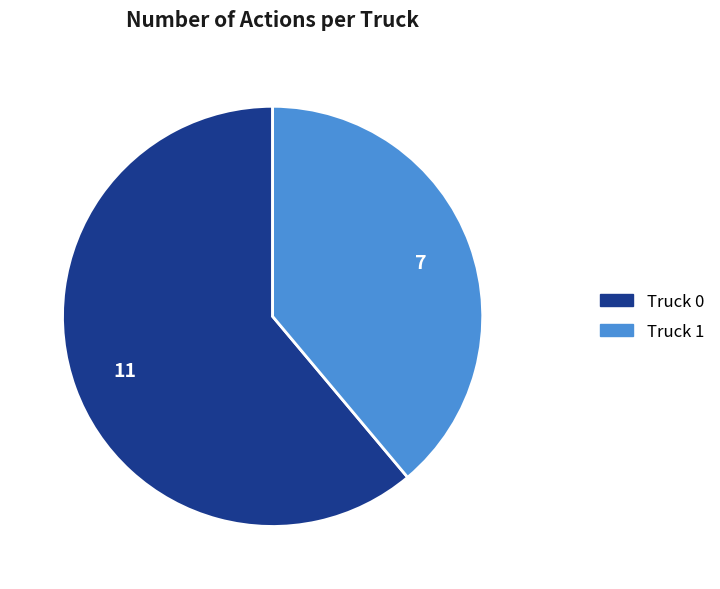

Which category has the smallest portion of the pie?

Truck 1